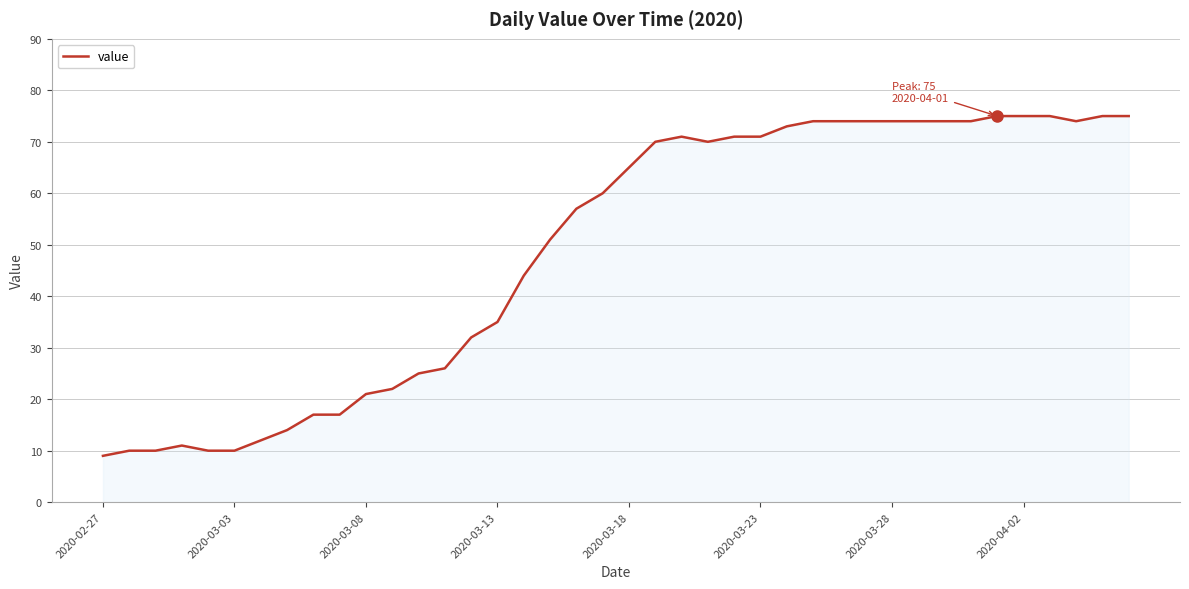

What is the minimum value shown in the chart?

9